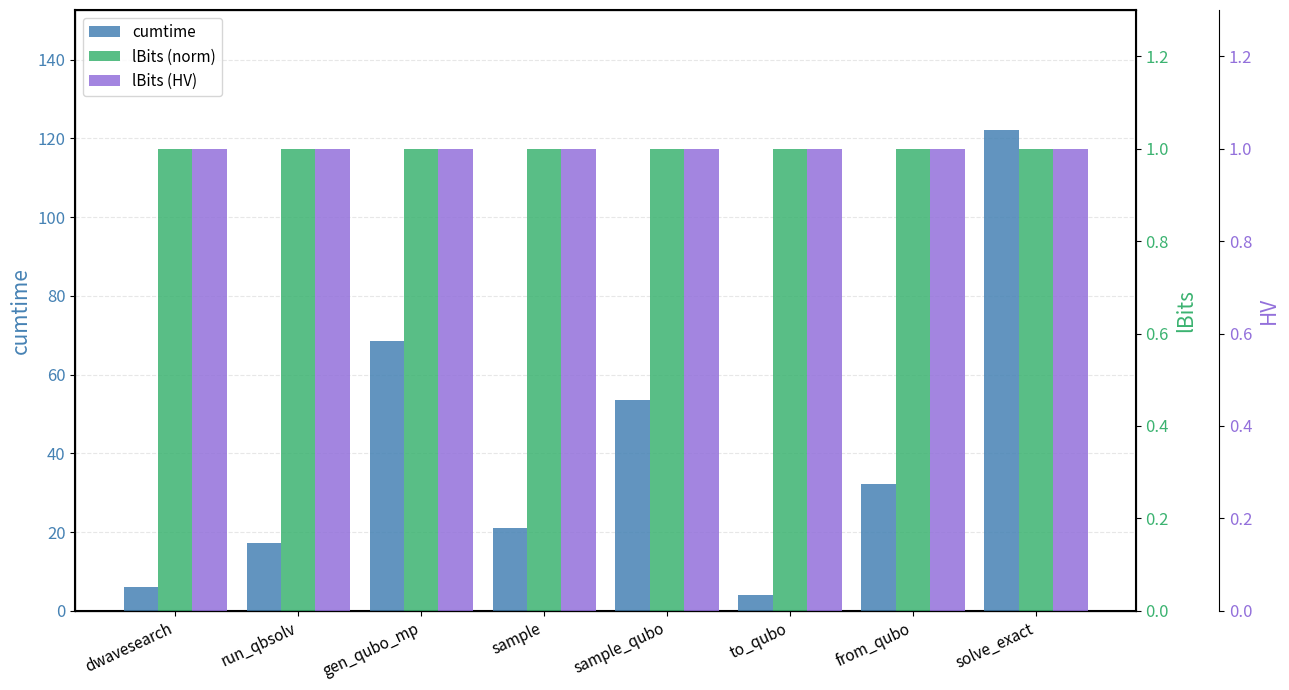

At which label is cumtime closest to 63?

gen_qubo_mp